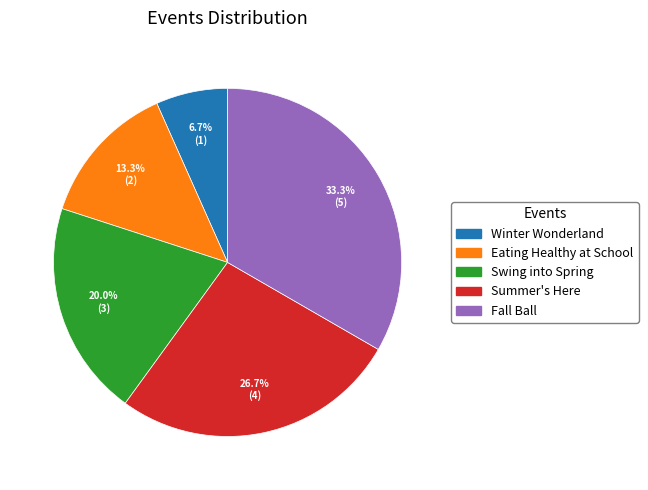

Does Swing into Spring represent more than half of the total?

No